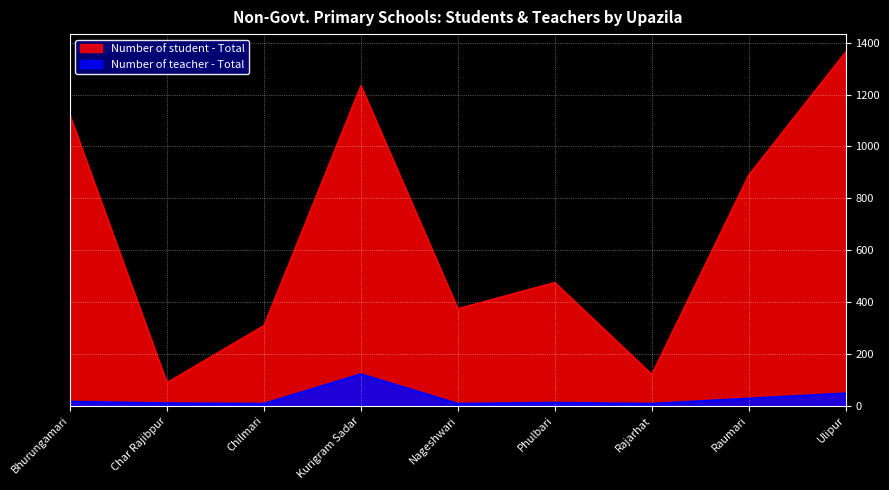

At which label is Number of student - Total closest to 727?

Raumari